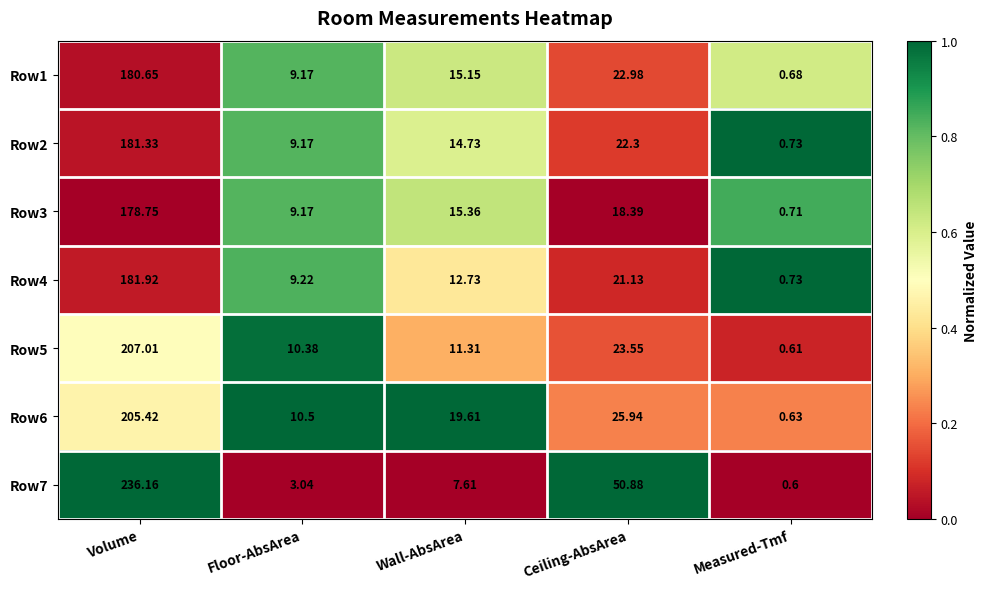

Where is Row7 nearest to the value 118?

Ceiling-AbsArea